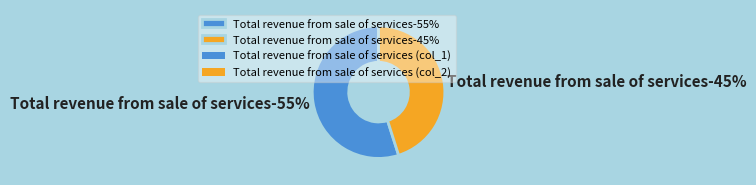

Which category has the biggest portion of the pie?

Total revenue from sale of services (col_1)